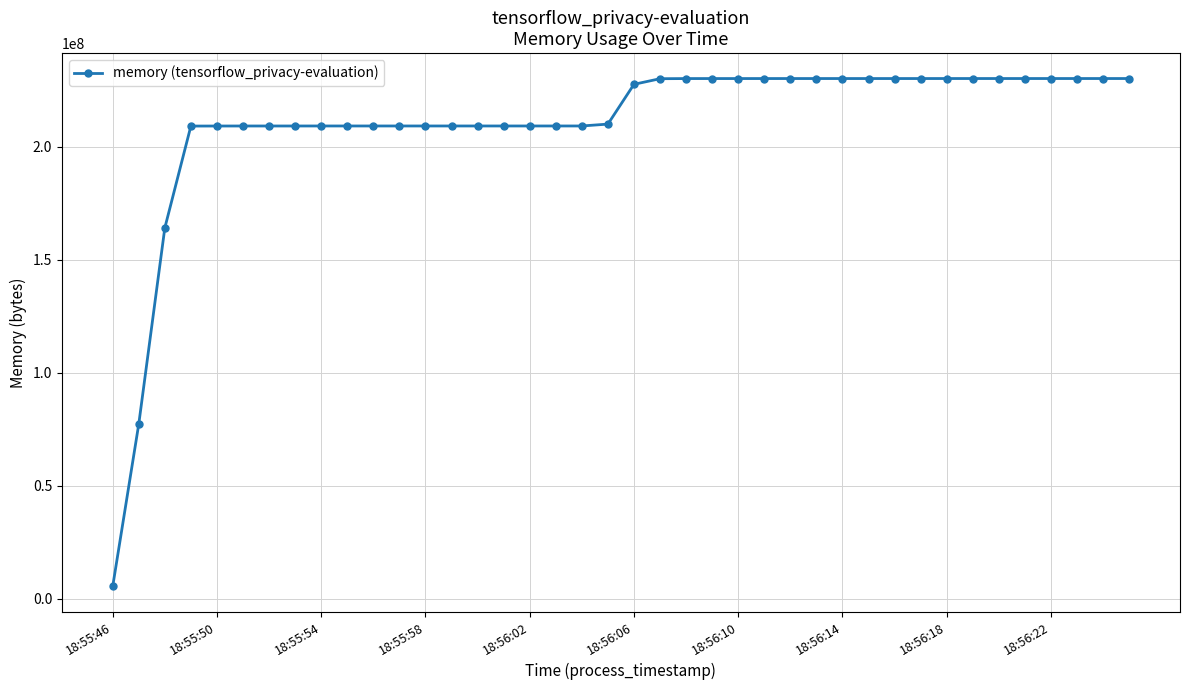

What is the value of the 19th point from the left?

209203200